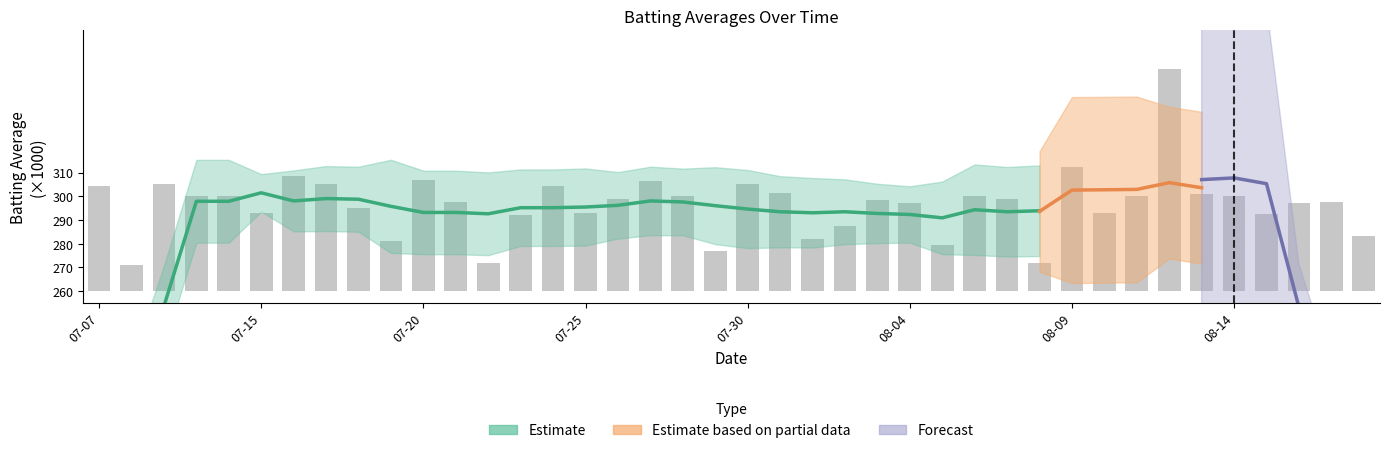

At which category does the chart reach its peak across all series?

33